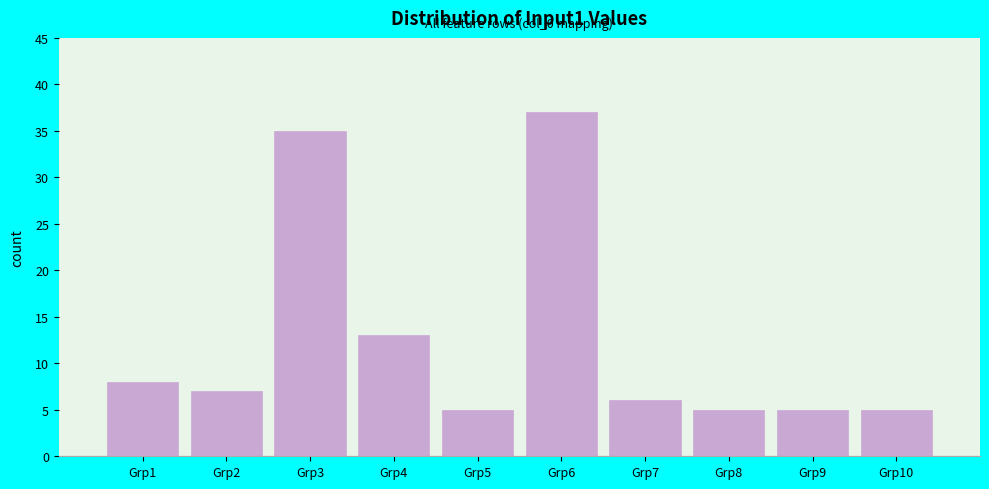

Reading left to right, extract all data points from this chart.

8	7	35	13	5	37	6	5	5	5